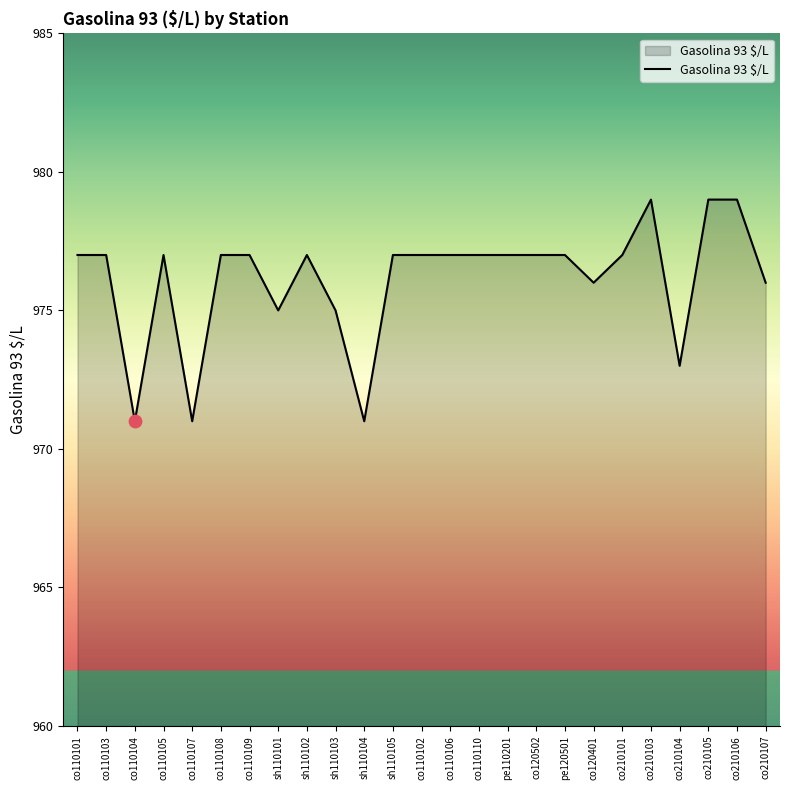

What is the ratio of the value at co210101 to the value at co210104?

1.0